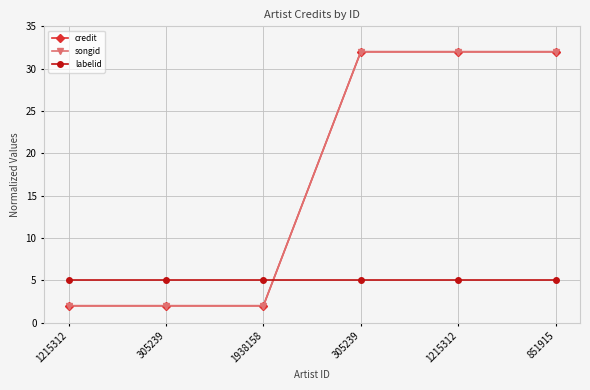

What is the spread (max minus min) of values at 851915?

27